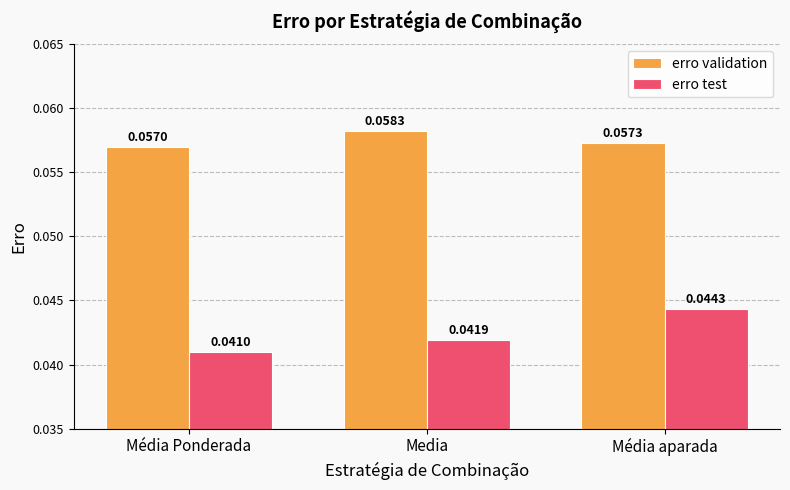

What is the label of the 3rd bar from the right?

Média Ponderada